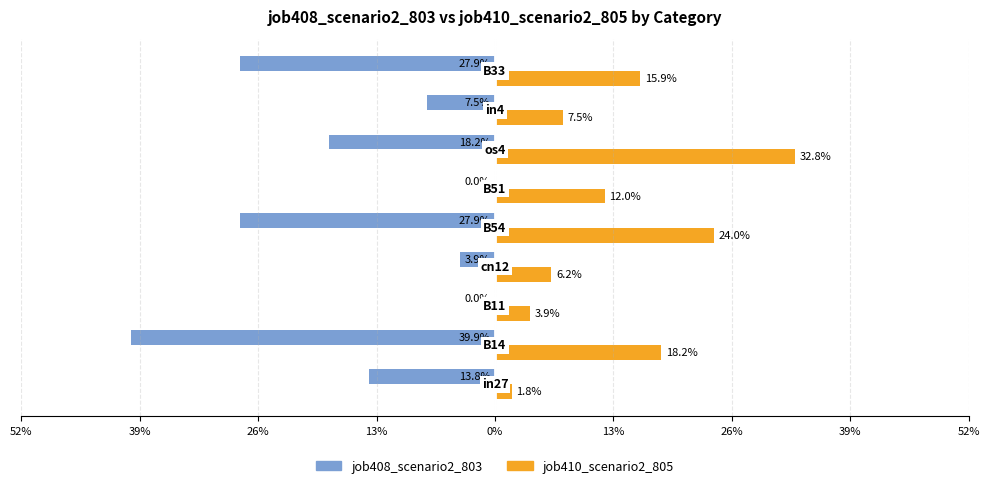

What are all the series names shown in the legend?

job408_scenario2_803, job410_scenario2_805